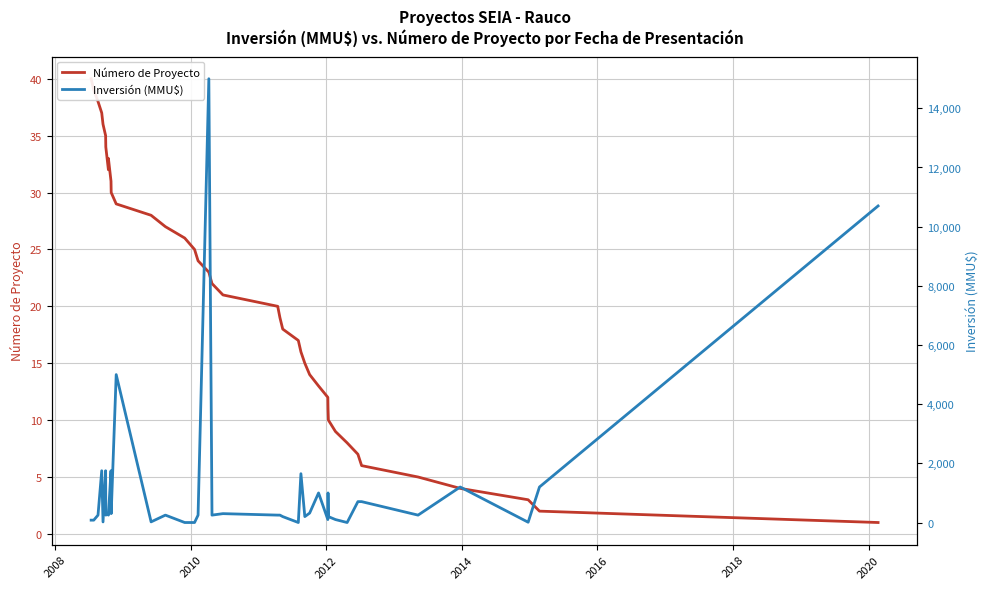

What is the difference between the second highest and second lowest values in the Inversión (MMU$) series?

10700